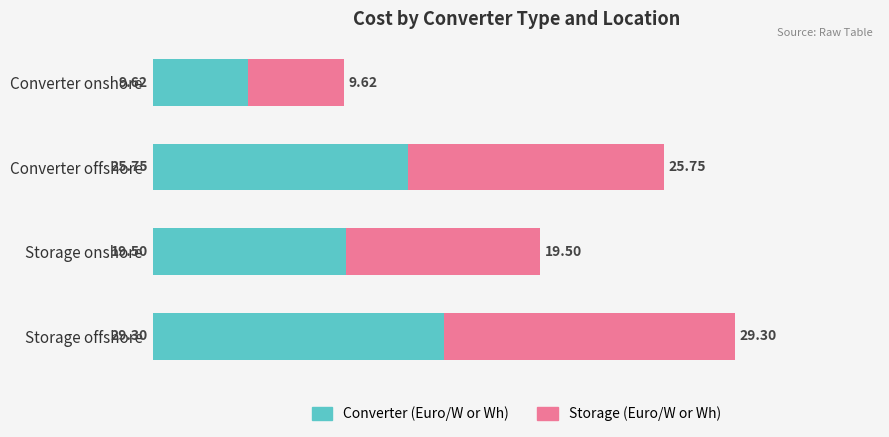

At which category is the sum across all series the highest?

Storage offshore